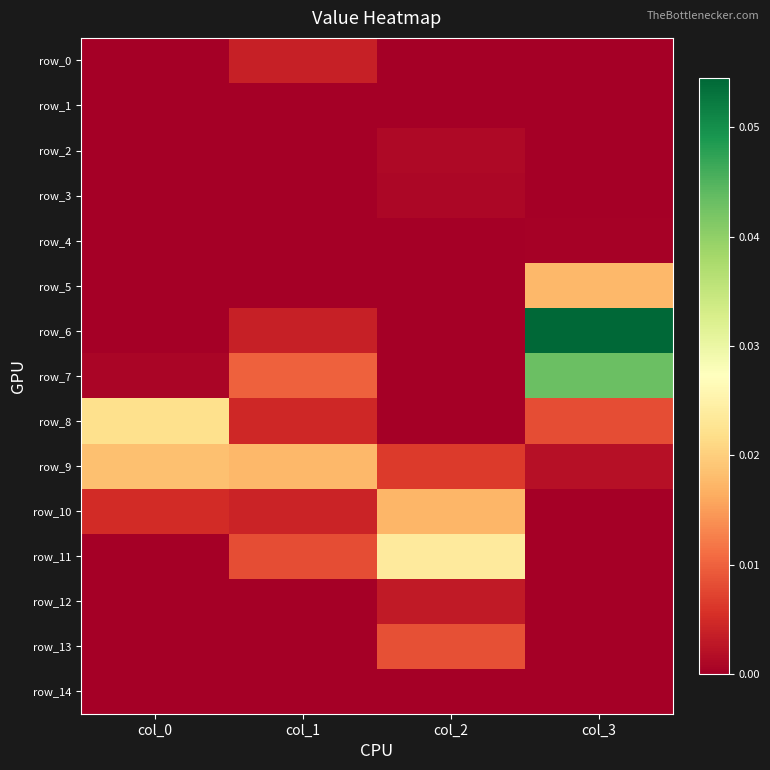

List the labels in order of row_8 value, largest first.

col_0, col_3, col_1, col_2